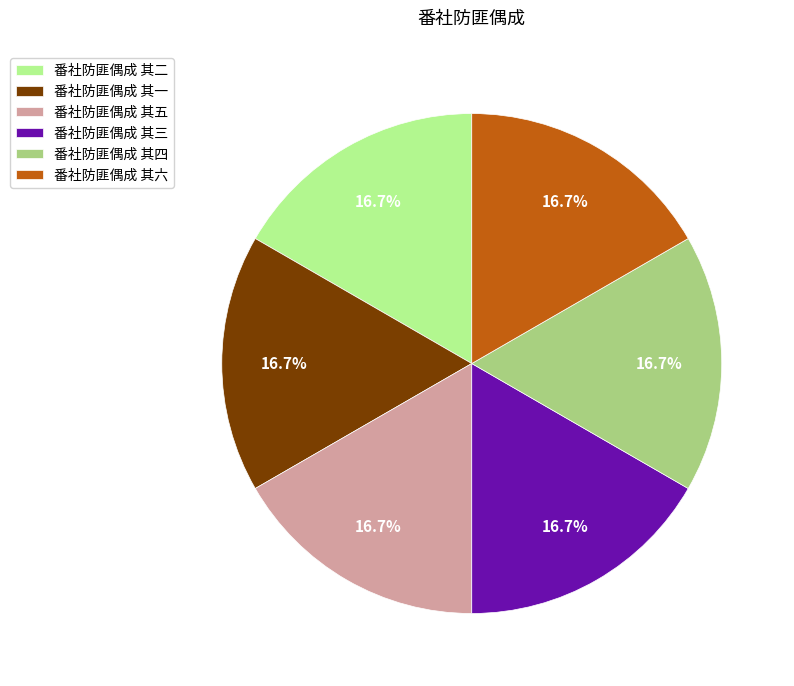

How many segments does this pie chart have?

6